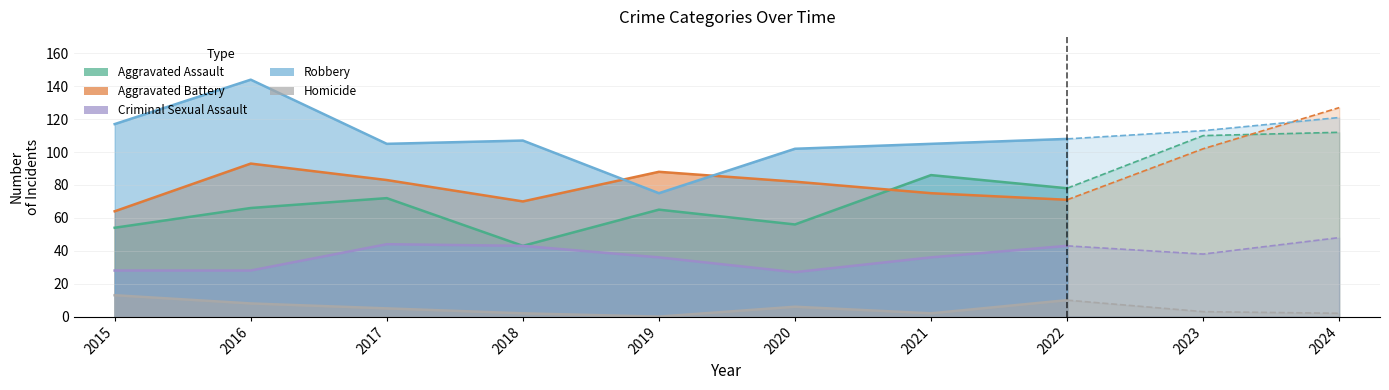

At how many categories does at least one series exceed 20?

10